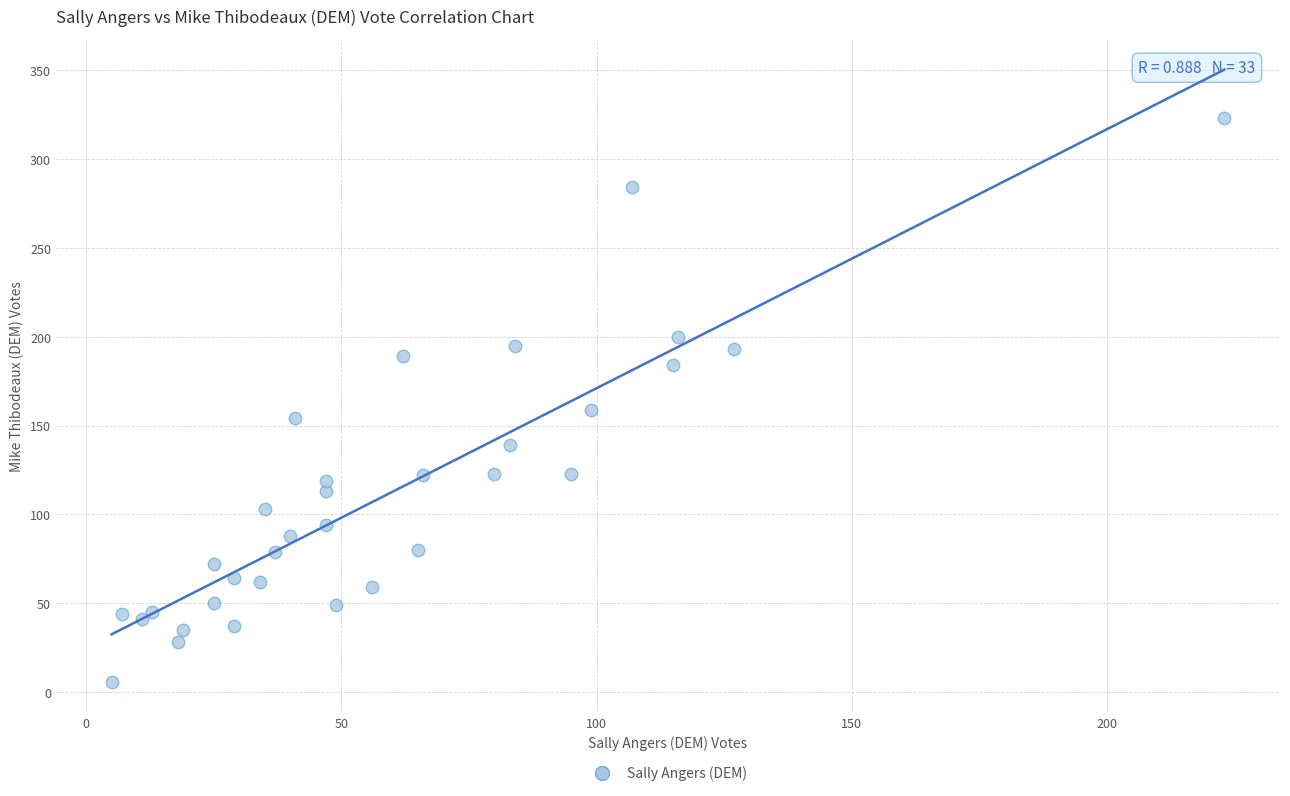

What is the range of Y values (max minus min)?

317